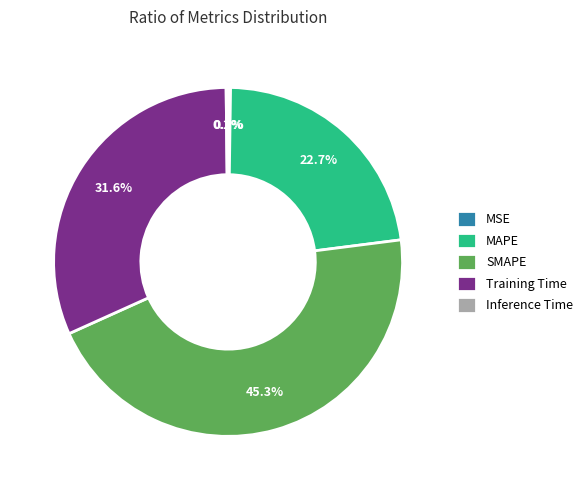

Does any single category account for the majority?

No